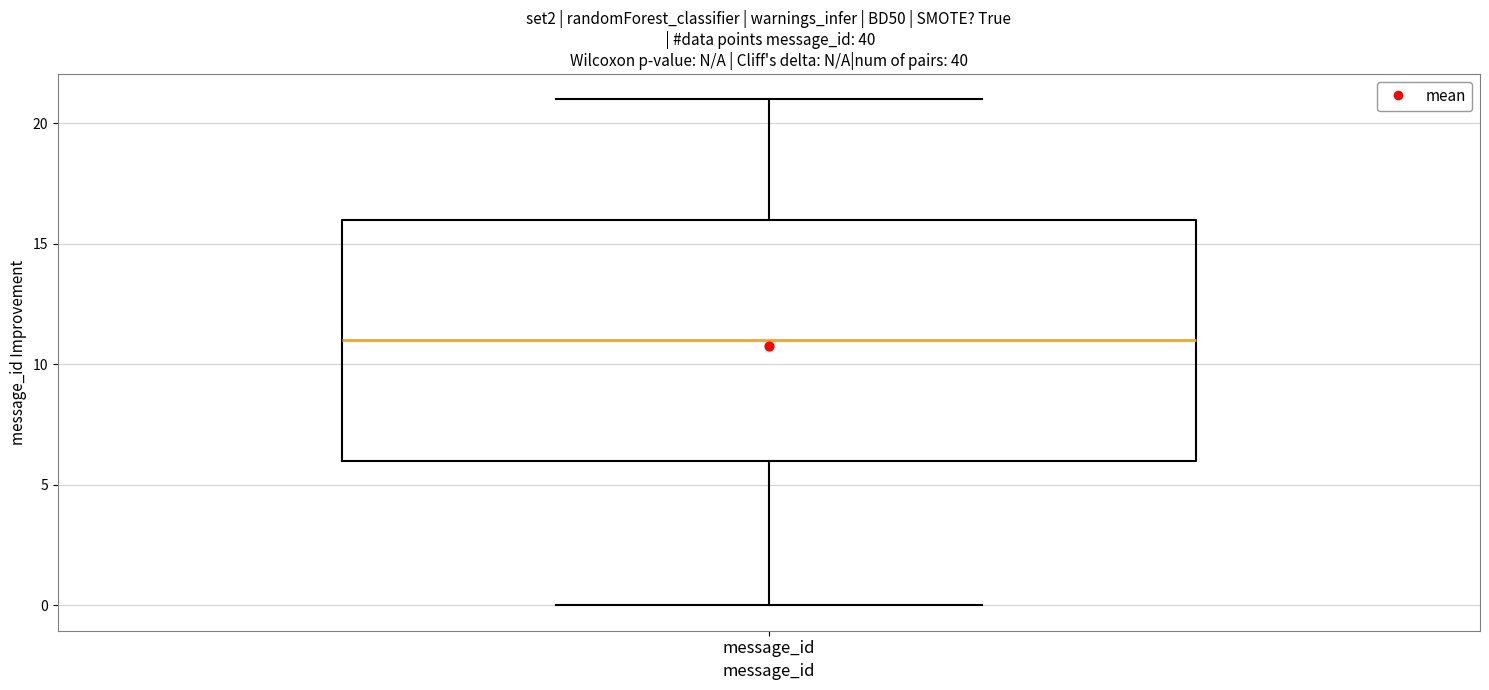

Where does the lower whisker of the box for message_id end on the y-axis? The values are not printed on the chart, so give them approximately, as read against the axis.

0